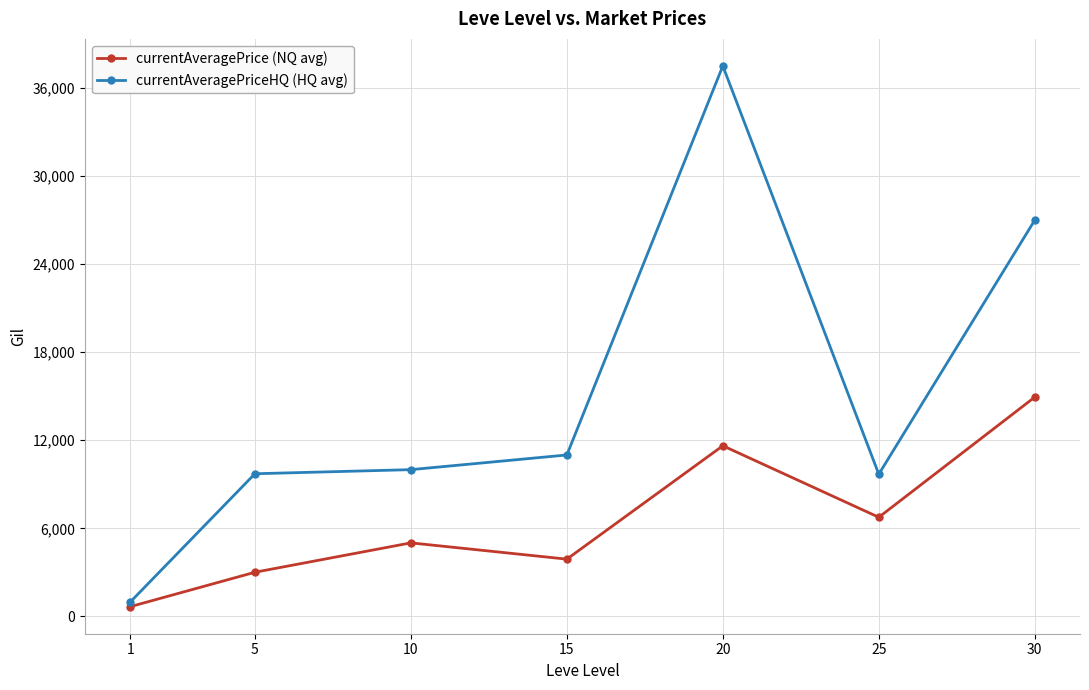

List the series in order of their peak value, lowest first.

currentAveragePrice (NQ avg), currentAveragePriceHQ (HQ avg)